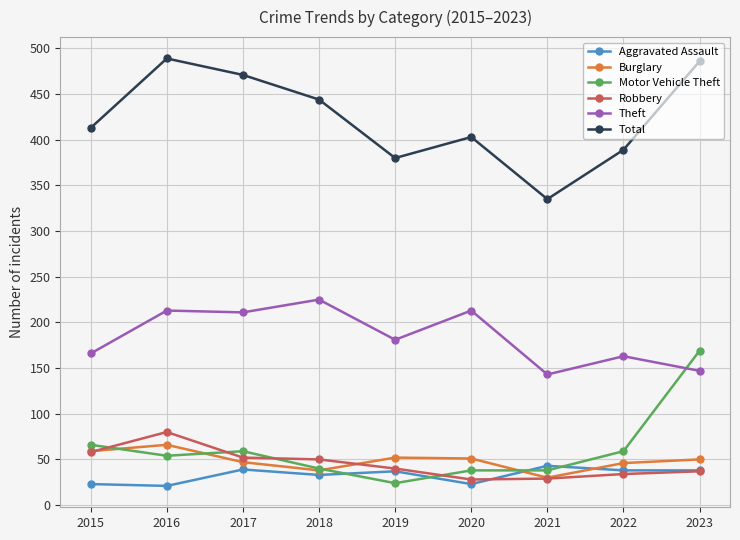

What is the minimum value shown in the chart?

21